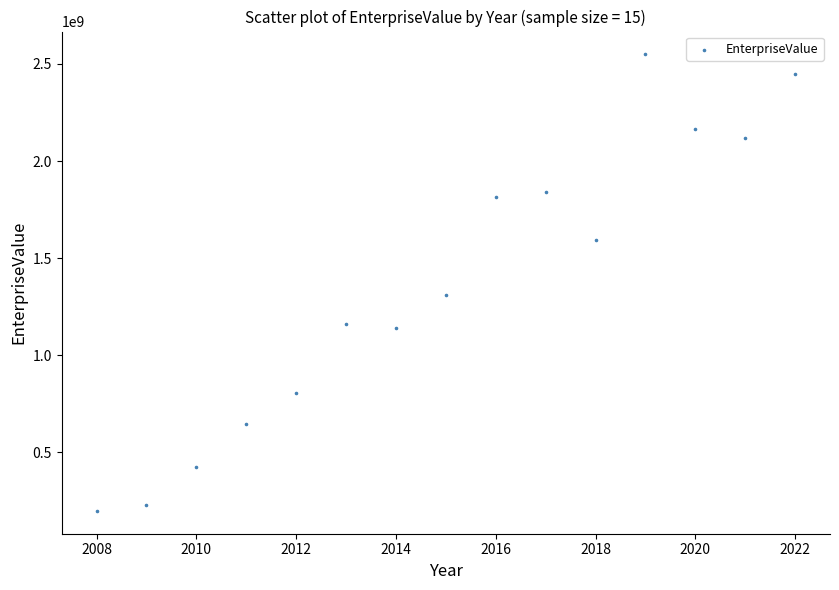

What is the range of Y values (max minus min)?

2351243530.0